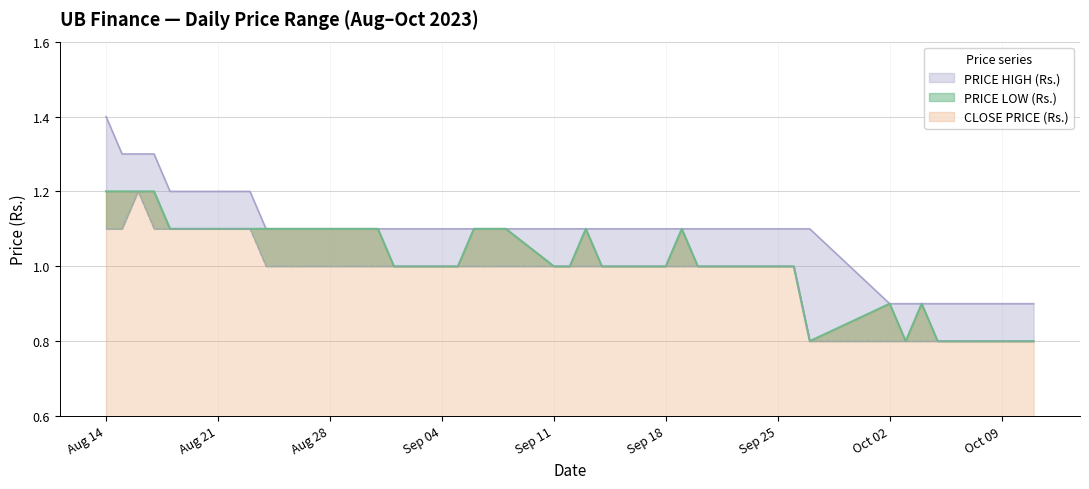

What is the difference between the highest and lowest values at 2023-09-07?

0.1